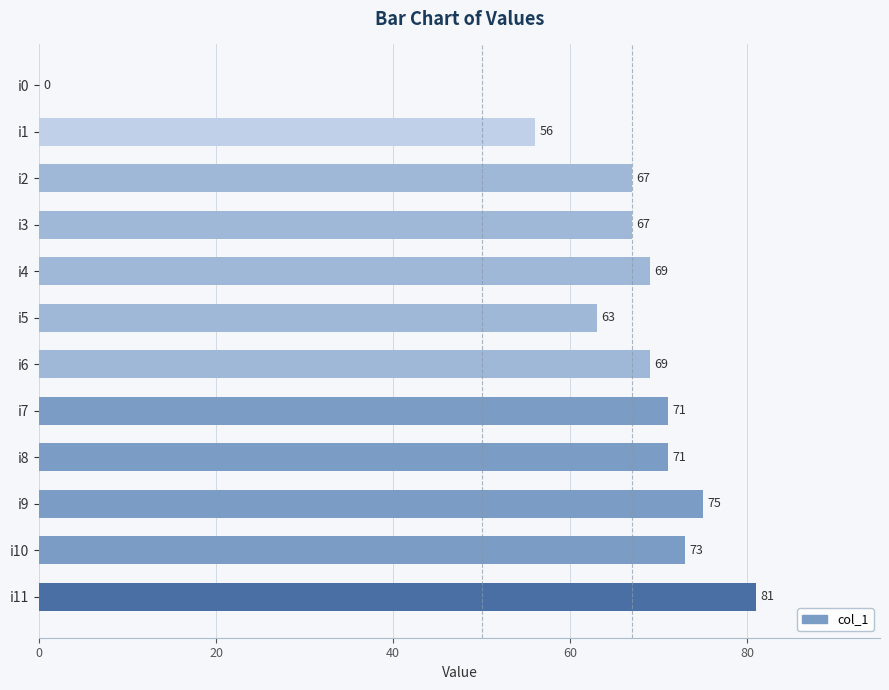

True or false: the data shows 71 at i8.

True